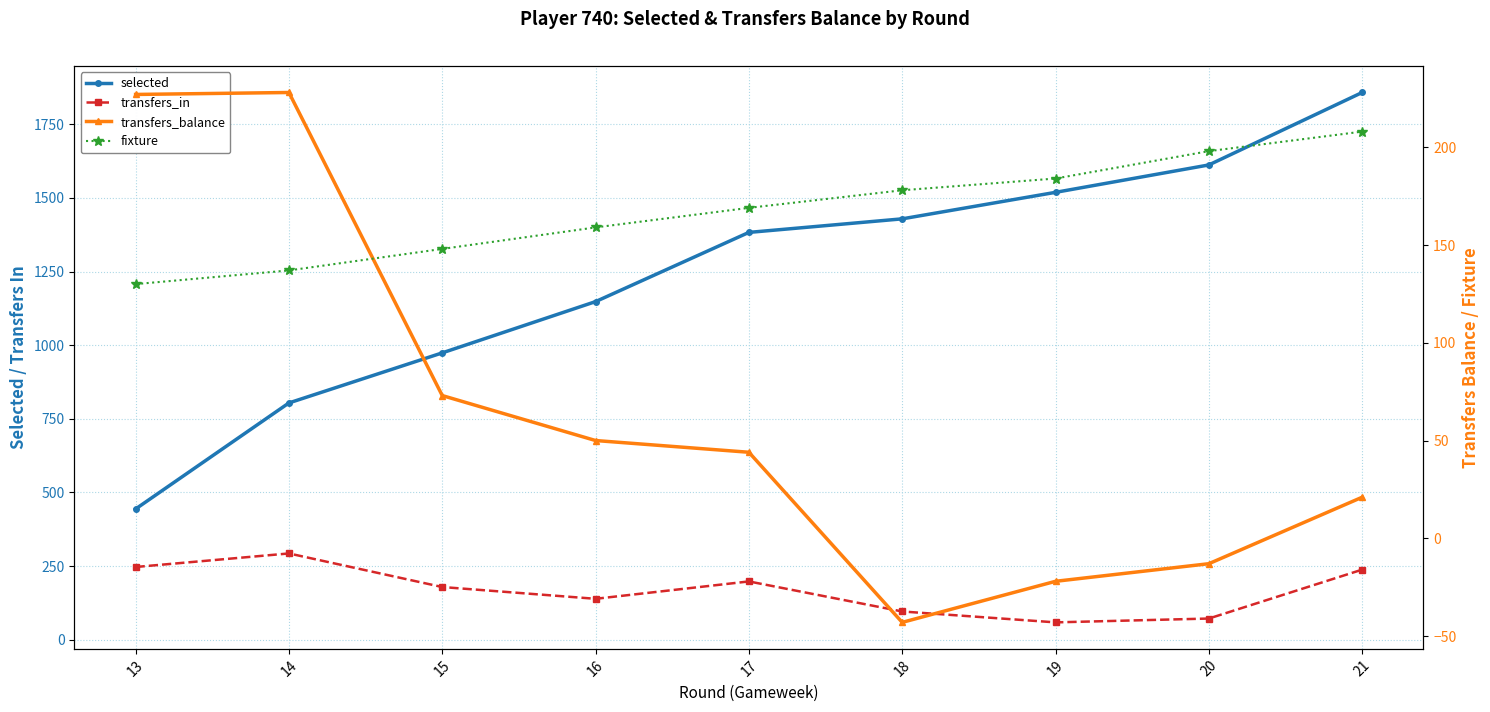

Which category has the highest value in the selected series?

21